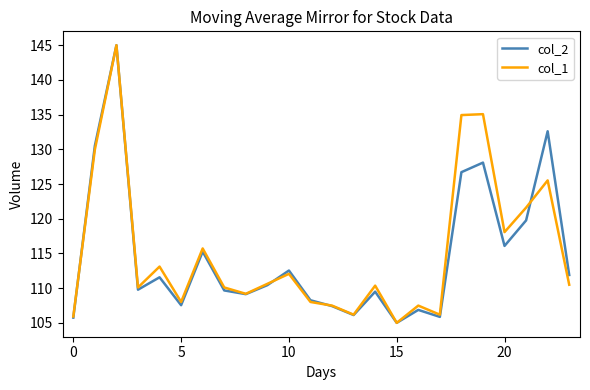

What is the maximum value for col_2?

145.0